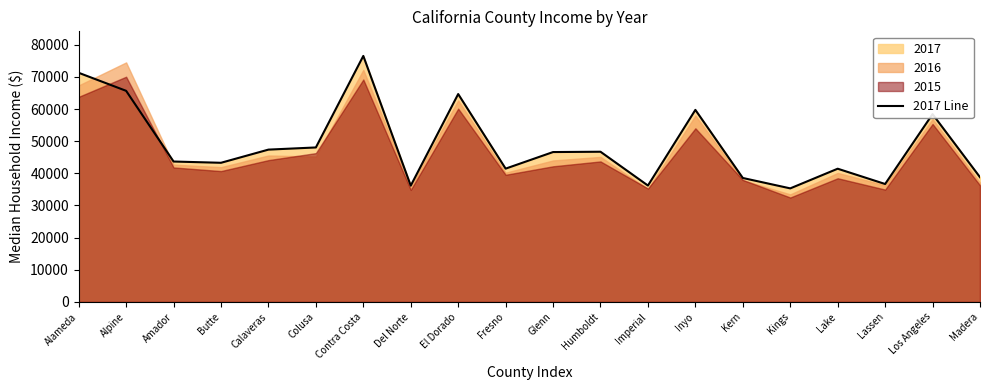

At which category does the chart reach its peak across all series?

Contra Costa